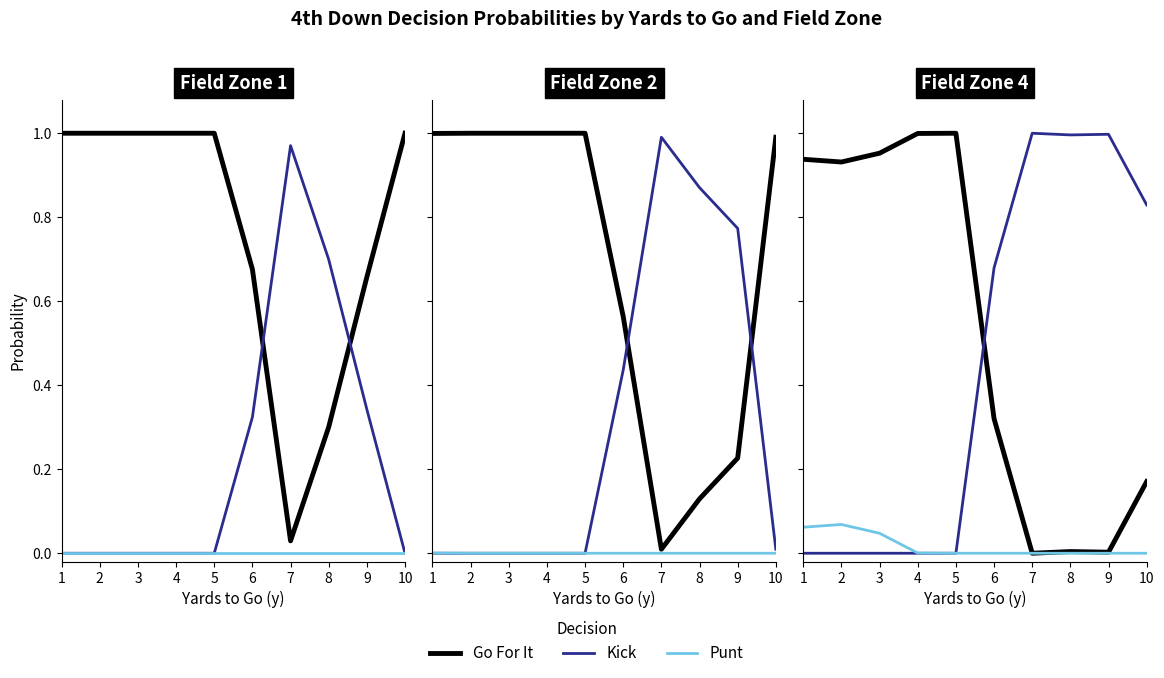

What is the total value across all series at 10?

1.0